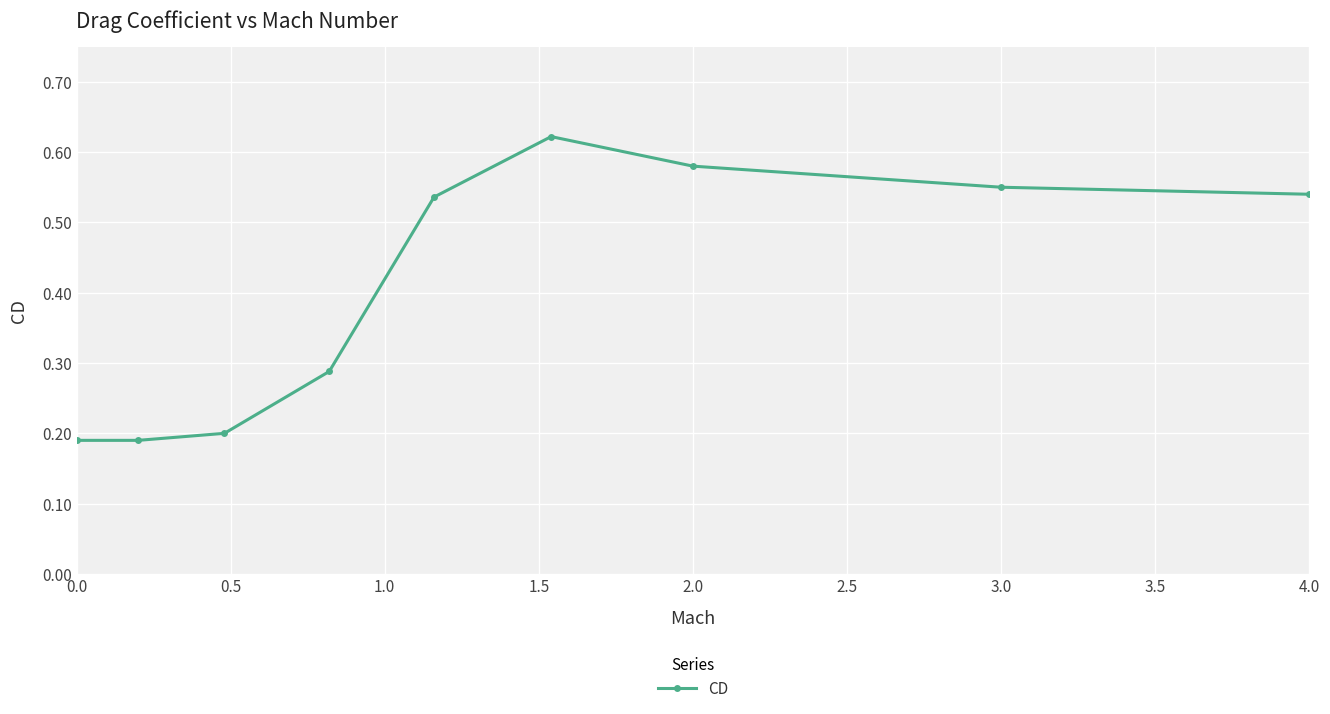

Does the chart display data point markers on the line(s)?

Yes